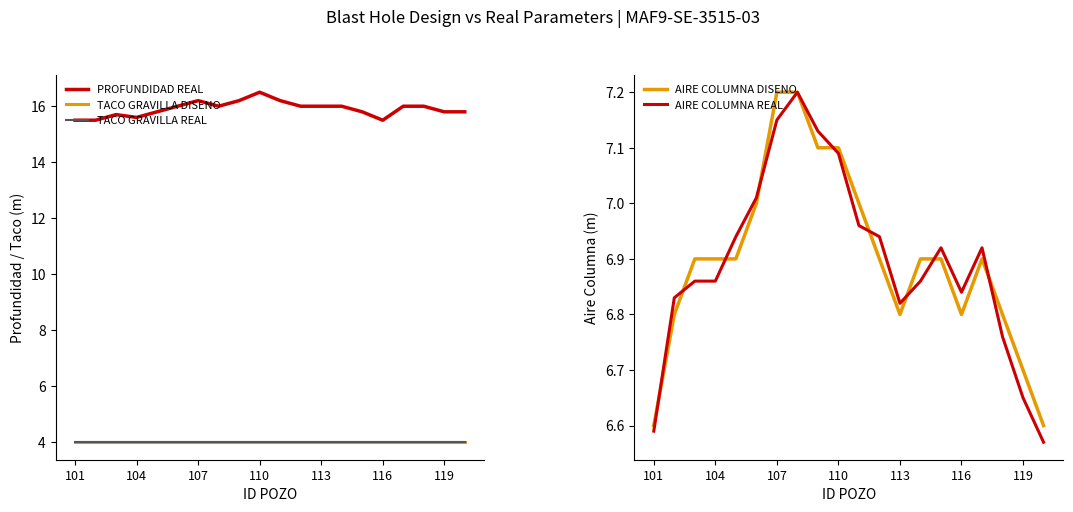

How many lines are shown in the chart?

5